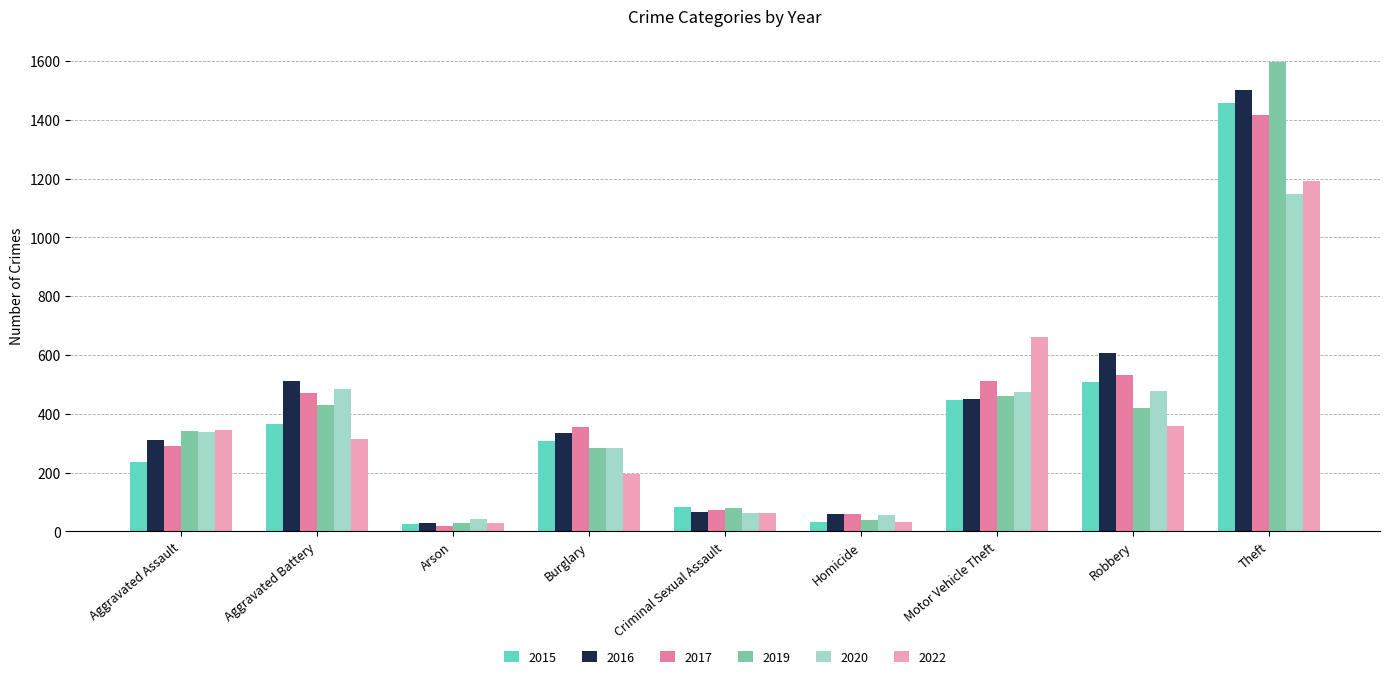

At which category does the chart reach its peak across all series?

Theft